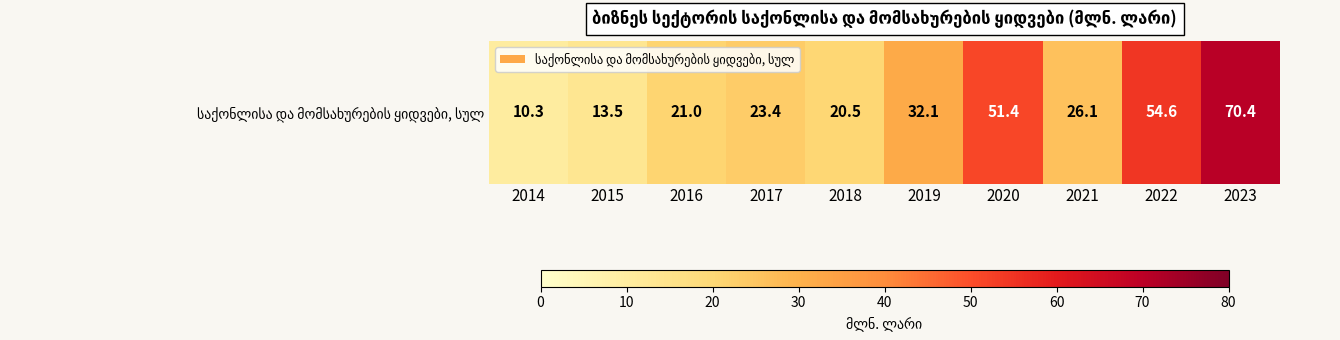

True or false: the data shows 19.1 at 2015.

False